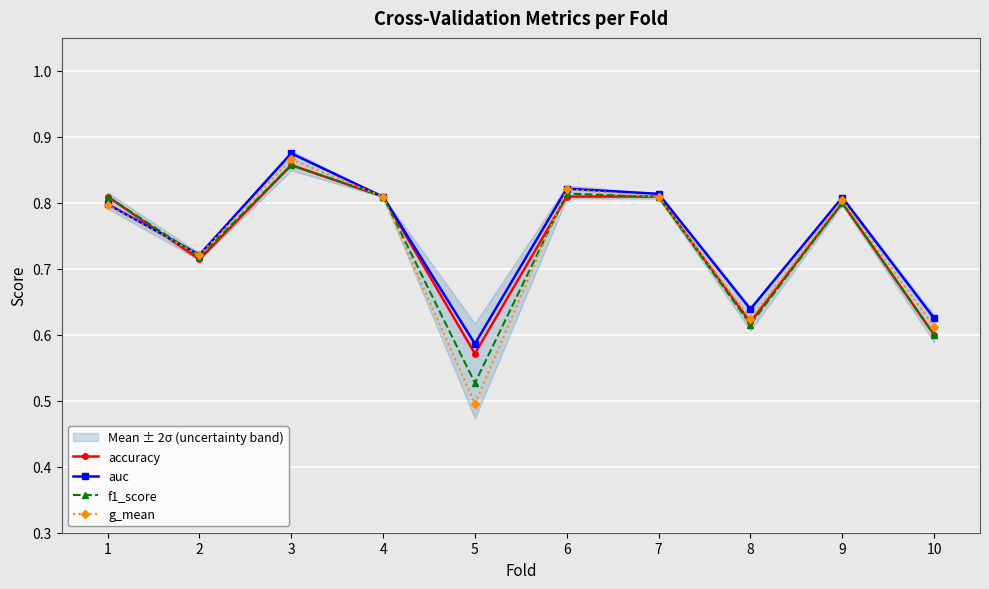

In g_mean, how many points are lower than both neighbors (excluding endpoints)?

3